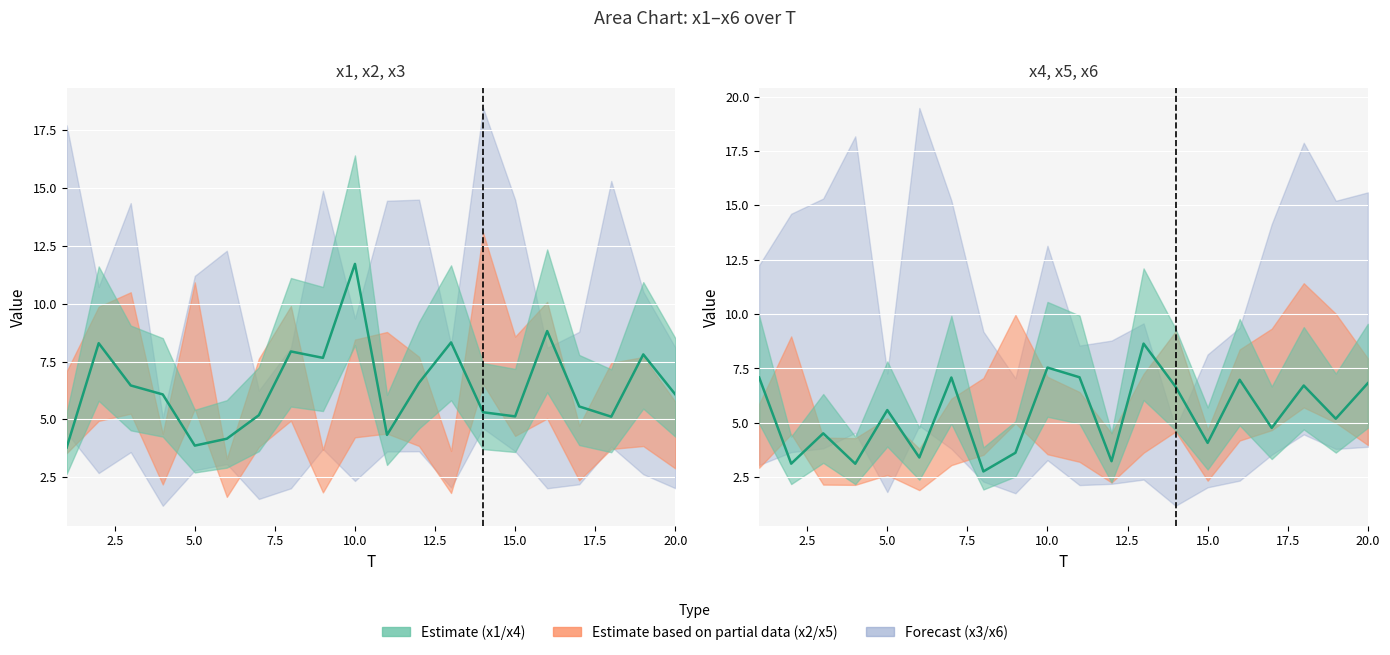

The value of x1 (center) at 20.0 is 12.4. True or false?

False